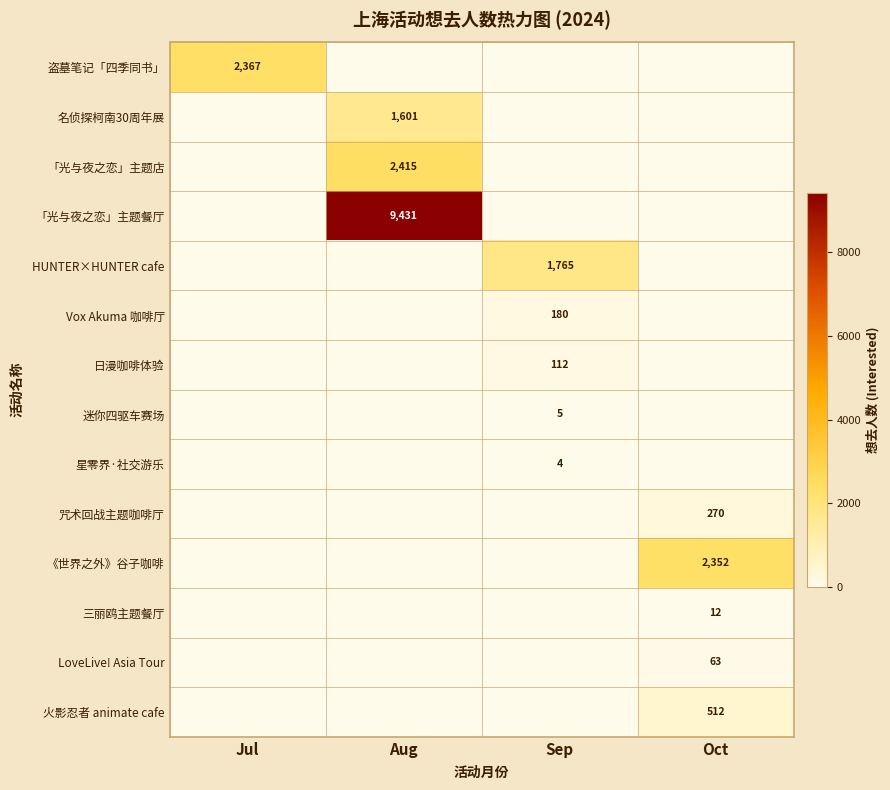

The value of 「光与夜之恋」主题店 at Aug is 2415. True or false?

True